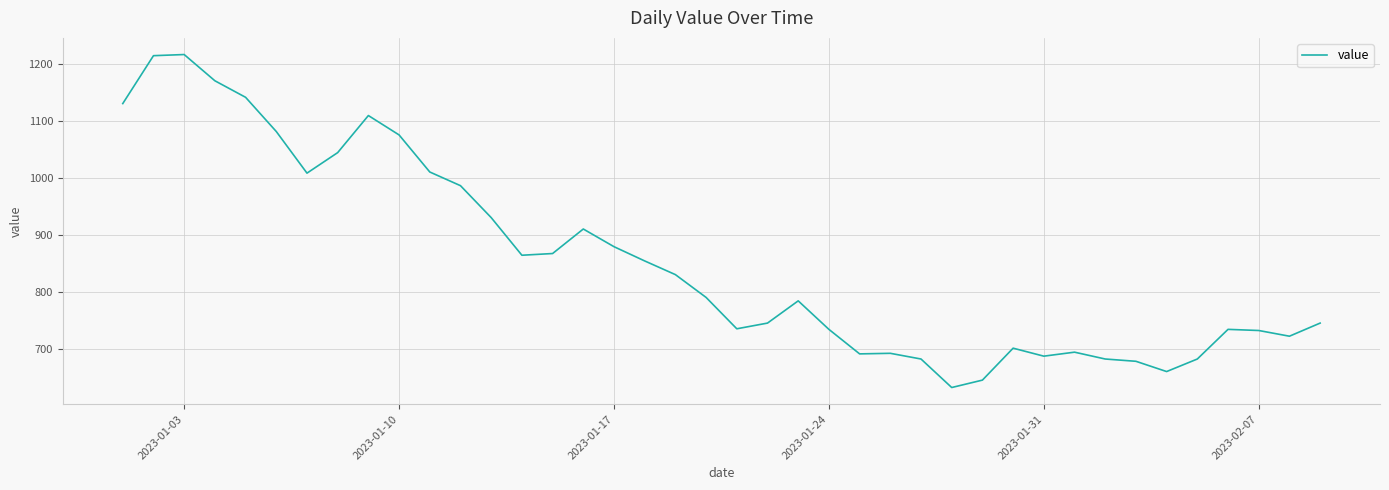

What is the greatest value displayed?

1216